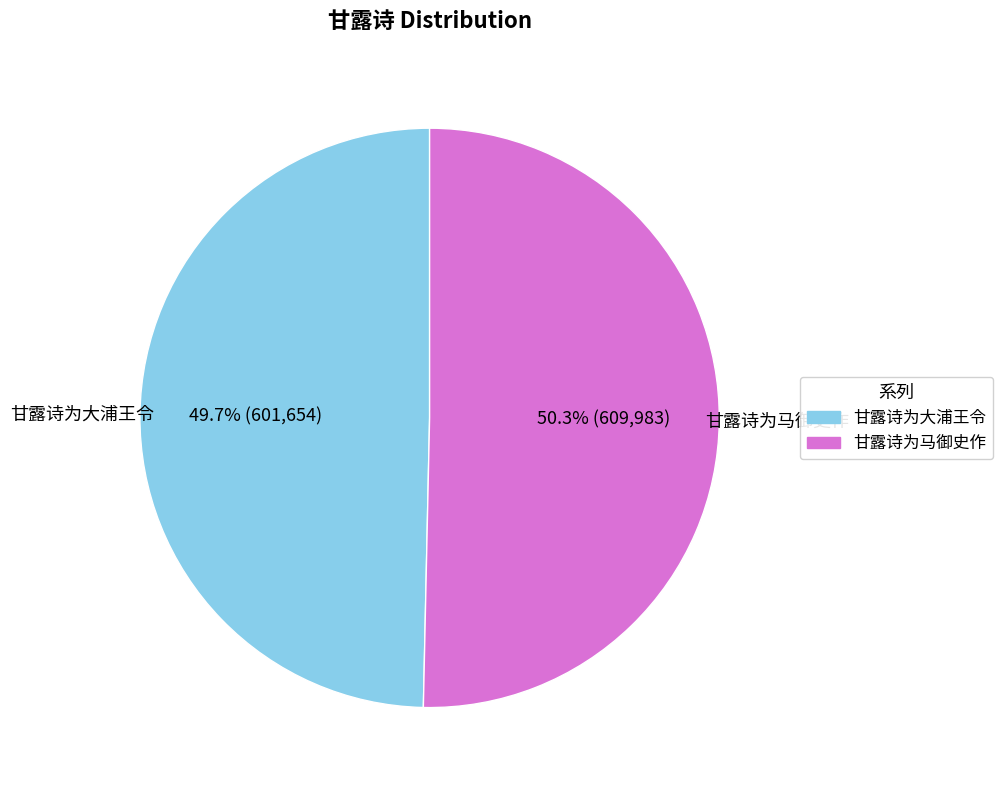

Does 甘露诗为大浦王令 represent more than half of the total?

No